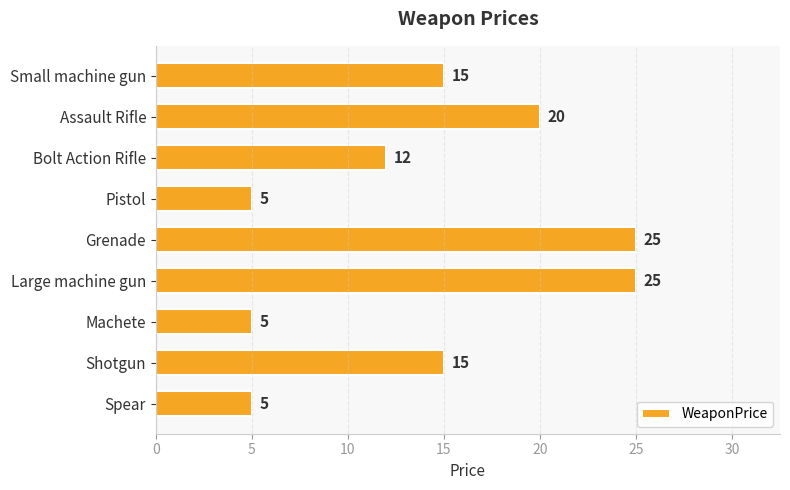

Count the number of data series in this chart.

1